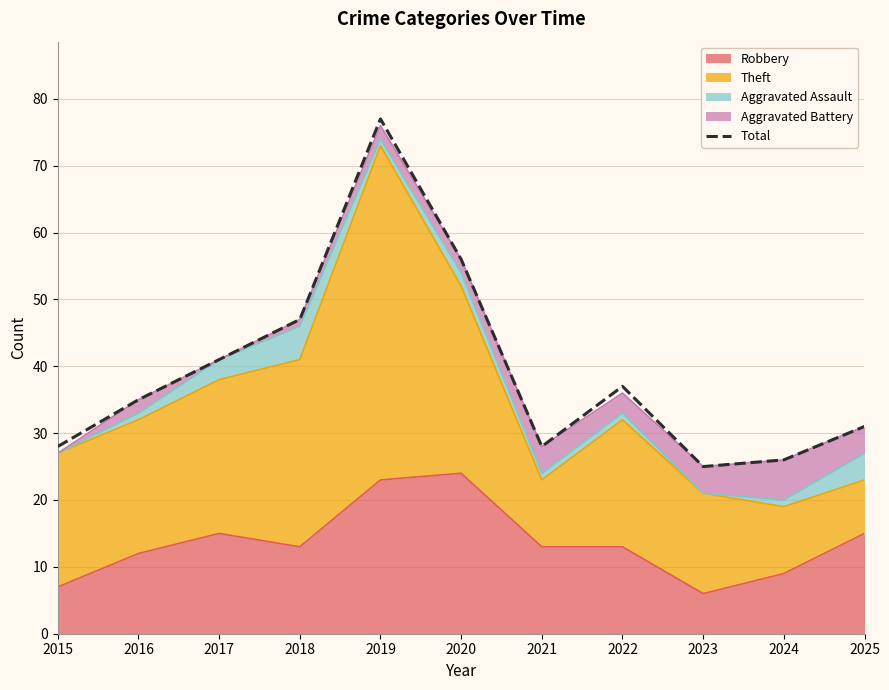

How many data points are less than 35?

5